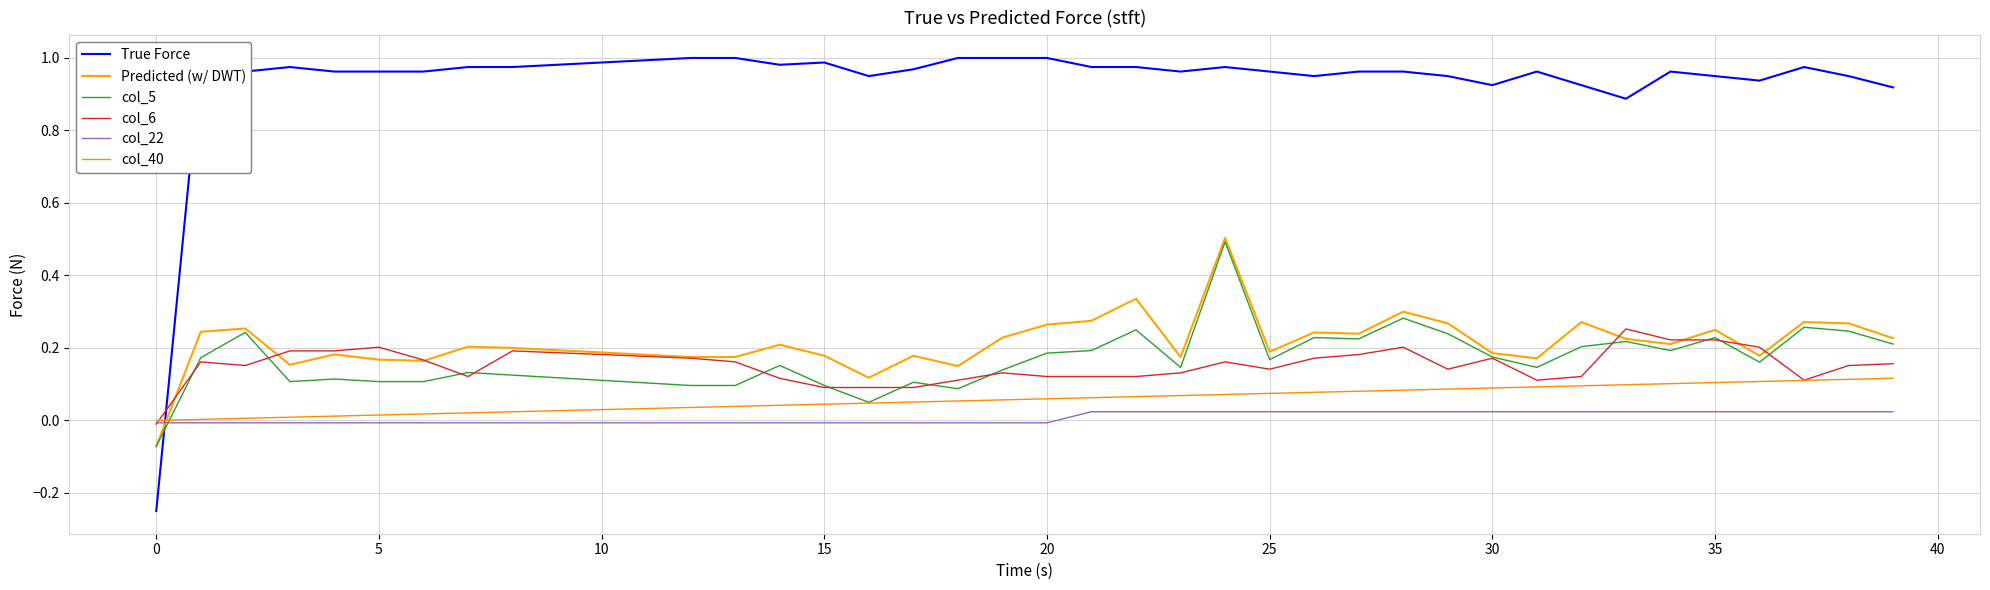

Which has a higher value, 24 or 30?

24